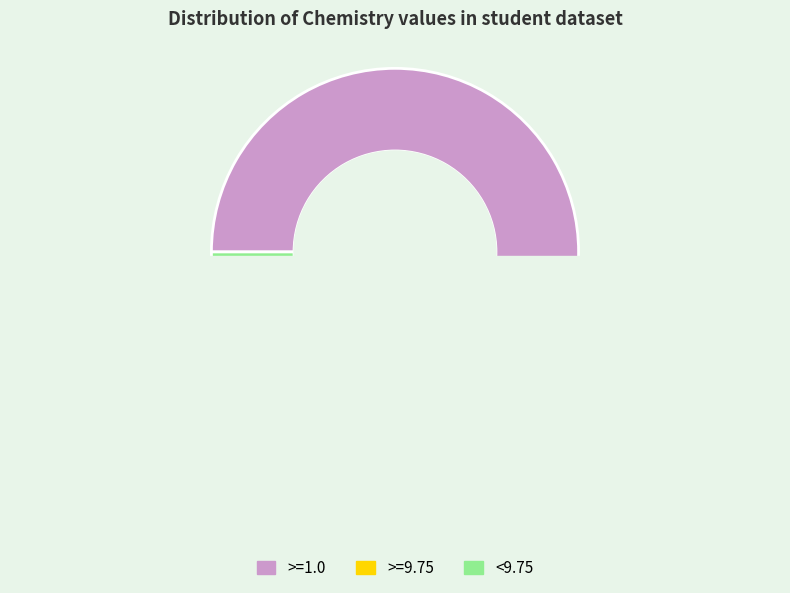

What is the change in value from >=1.0 to >=9.75?

-3